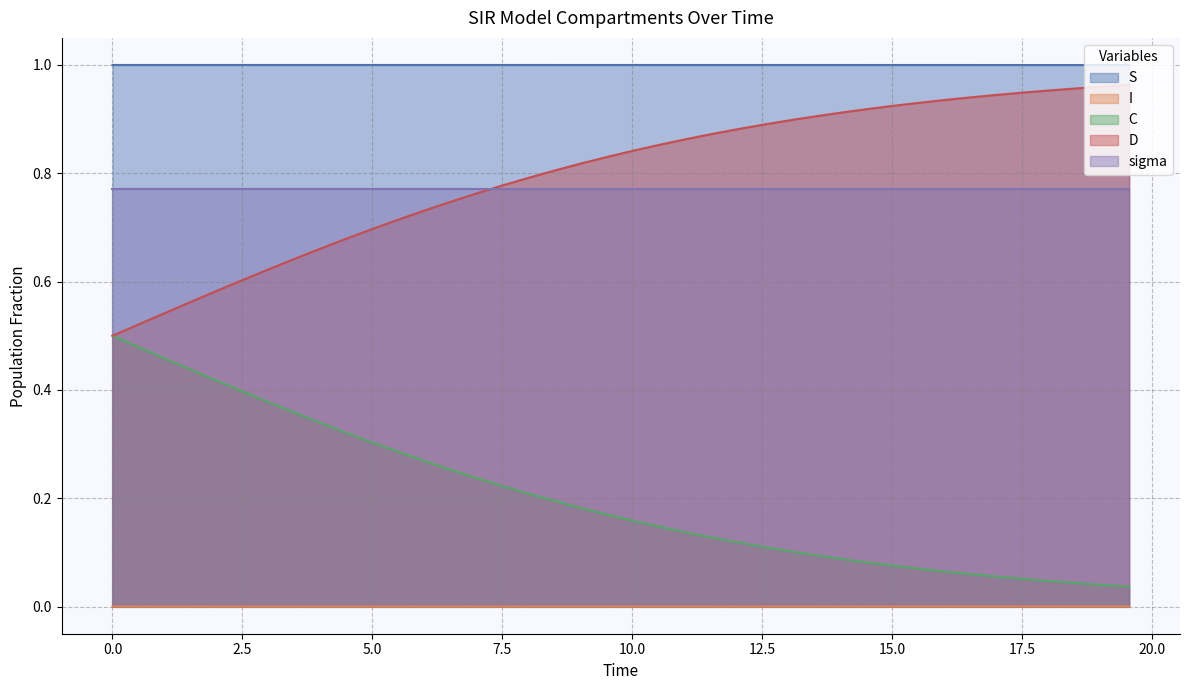

The S series shows 1.3 at sigma. True or false?

False